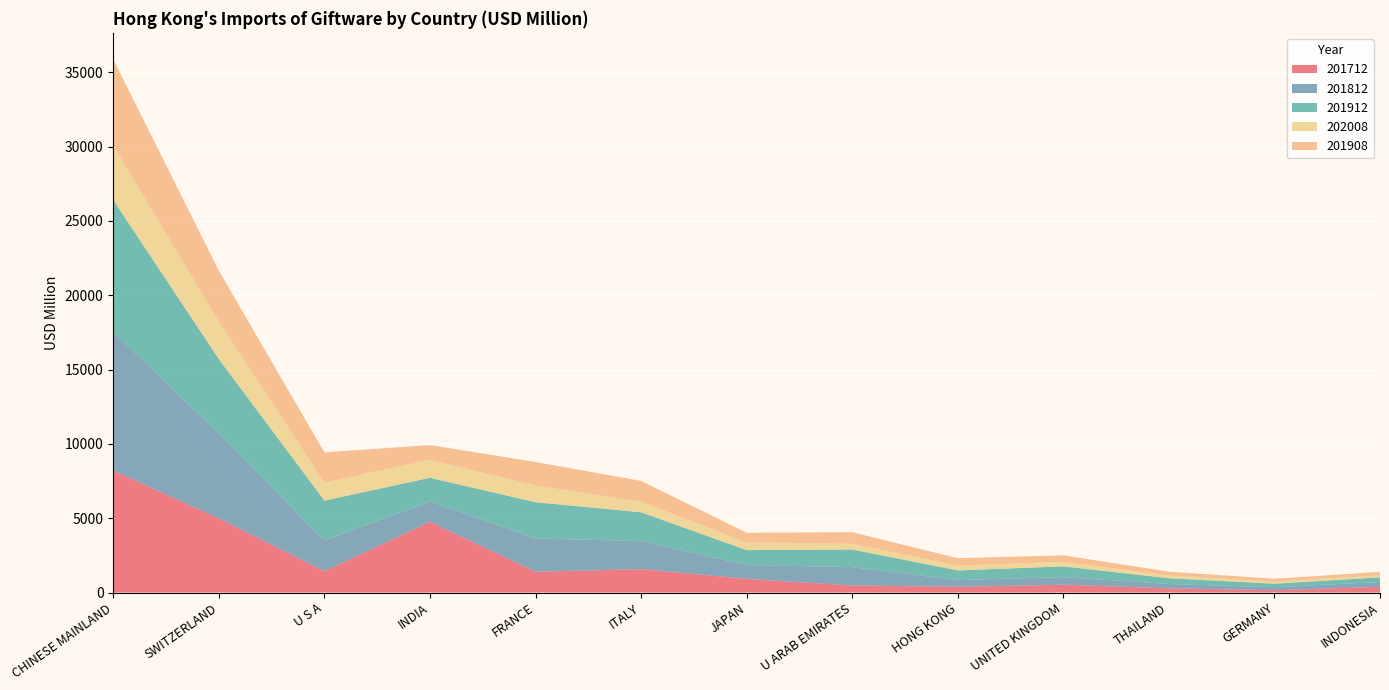

Reading left to right, what are all the values shown in this chart?

201712: CHINESE MAINLAND=8203.3	SWITZERLAND=4983.9	U S A=1436.7	INDIA=4759.5	FRANCE=1399.7	ITALY=1569.9	JAPAN=922.7	U ARAB EMIRATES=475.9	HONG KONG=384.2	UNITED KINGDOM=525.3	THAILAND=283.0	GERMANY=157.0	INDONESIA=381.8
201812: CHINESE MAINLAND=9316.9	SWITZERLAND=5719.1	U S A=2066.2	INDIA=1367.2	FRANCE=2239.6	ITALY=1892.8	JAPAN=923.4	U ARAB EMIRATES=1233.1	HONG KONG=450.8	UNITED KINGDOM=511.4	THAILAND=290.3	GERMANY=203.2	INDONESIA=323.3
201912: CHINESE MAINLAND=8885.4	SWITZERLAND=5000.7	U S A=2680.8	INDIA=1592.4	FRANCE=2436.3	ITALY=1935.5	JAPAN=1007.1	U ARAB EMIRATES=1185.7	HONG KONG=652.4	UNITED KINGDOM=723.8	THAILAND=387.8	GERMANY=232.5	INDONESIA=316.5
202008: CHINESE MAINLAND=3649.5	SWITZERLAND=2519.2	U S A=1214.4	INDIA=1206.9	FRANCE=1119.5	ITALY=712.9	JAPAN=523.7	U ARAB EMIRATES=380.7	HONG KONG=323.4	UNITED KINGDOM=300.3	THAILAND=187.4	GERMANY=140.7	INDONESIA=133.1
201908: CHINESE MAINLAND=5808.0	SWITZERLAND=3424.8	U S A=2031.4	INDIA=996.0	FRANCE=1584.7	ITALY=1399.3	JAPAN=646.2	U ARAB EMIRATES=781.2	HONG KONG=501.8	UNITED KINGDOM=442.0	THAILAND=254.2	GERMANY=195.0	INDONESIA=233.0